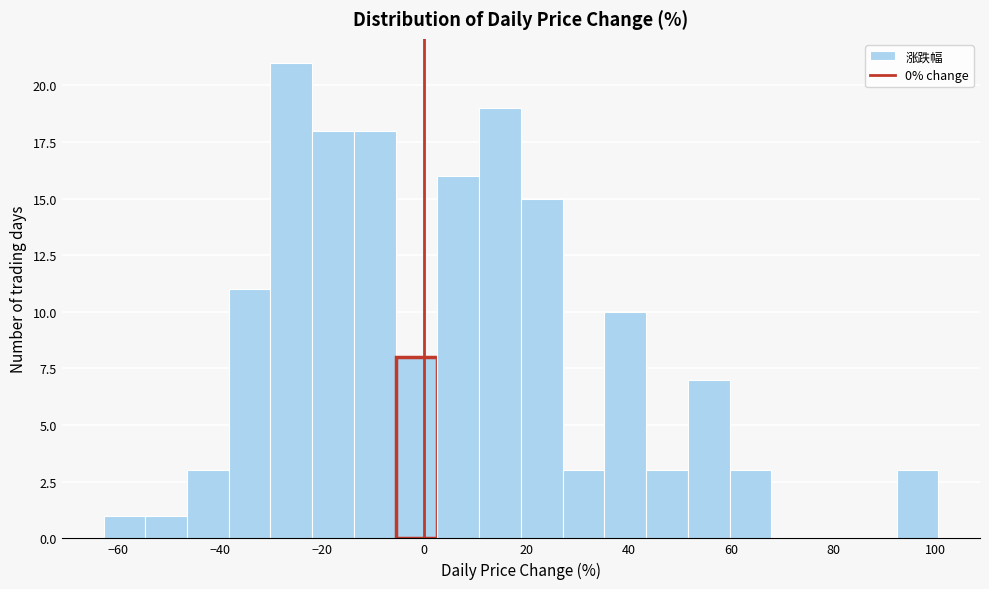

Reading left to right, list every bar in this chart as the range it spans on the x-axis followed by its height. Neither the bar edges nor the heights are printed on the chart, so give them approximately, as read against the axes.

-62 to -54: 1
-54 to -46: 1
-46 to -38: 3
-38 to -30: 11
-30 to -22: 21
-22 to -14: 18
-14 to -6: 18
-6 to 2: 8
2 to 10: 16
10 to 18: 19
18 to 28: 15
28 to 36: 3
36 to 44: 10
44 to 52: 3
52 to 60: 7
60 to 68: 3
68 to 76: 0
76 to 84: 0
84 to 92: 0
92 to 100: 3